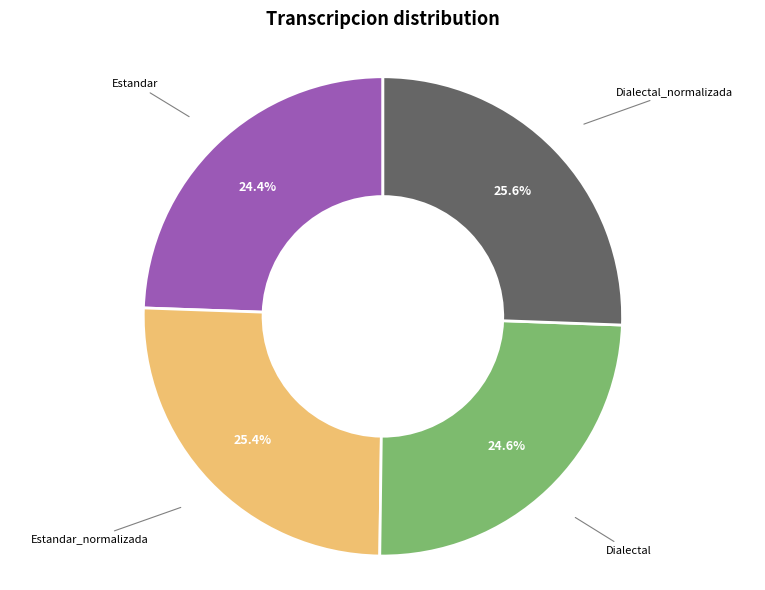

Is there any slice that represents more than half of the pie?

No